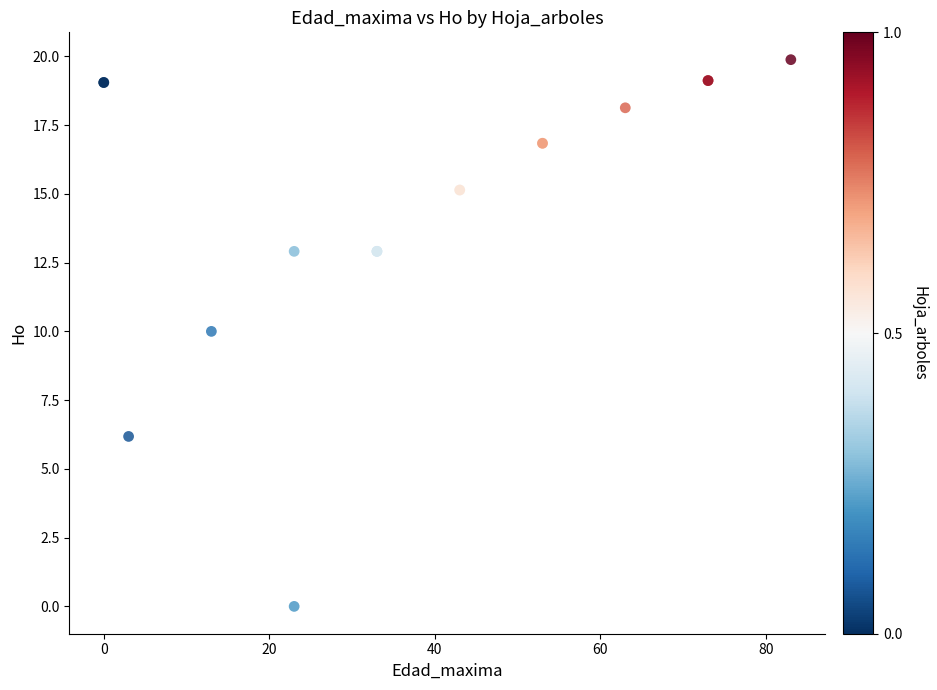

What Y value in the scatter plot is closest to 9?

10.0